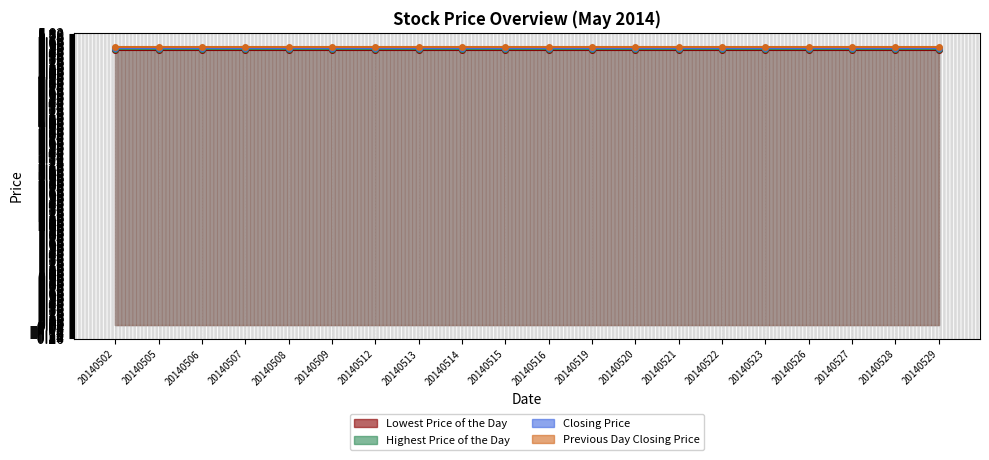

Rank the series by their average value, from highest to lowest.

Previous Day Closing Price, Closing Price, Highest Price of the Day, Lowest Price of the Day